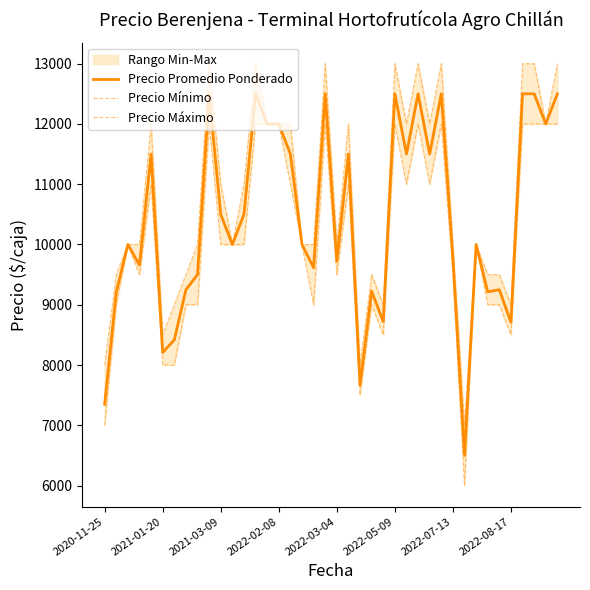

Rank the series by their average value, from lowest to highest.

Precio Mínimo, Precio Promedio Ponderado, Precio Máximo